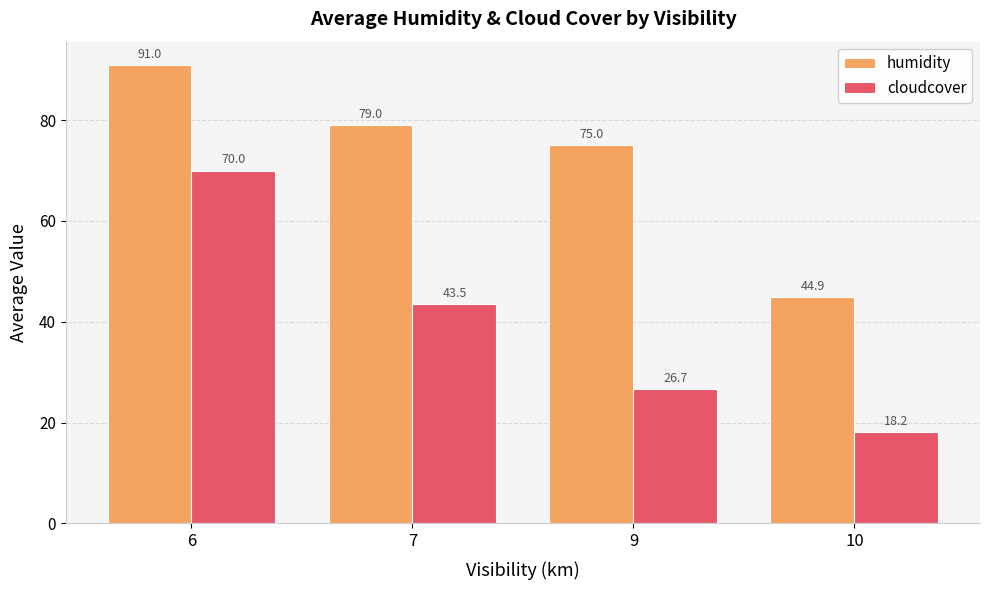

Which series has the largest total across all categories?

humidity